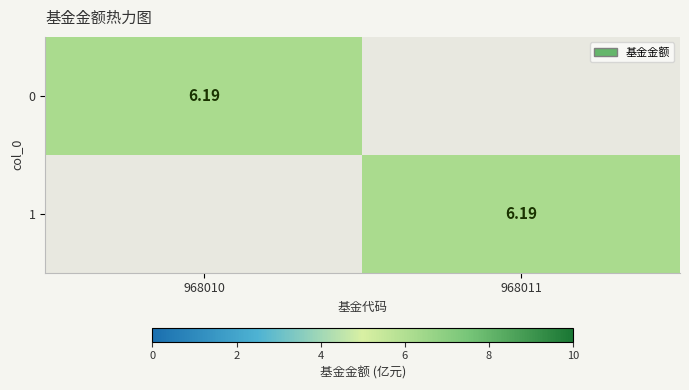

Is it true that 1 equals 0.0 at 968010?

True